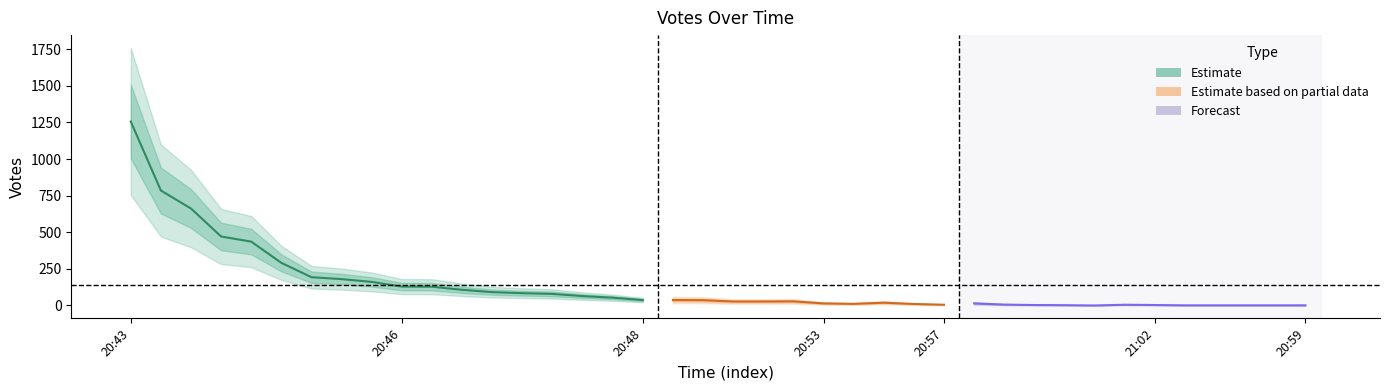

At which label is the value closest to 628?

20:43